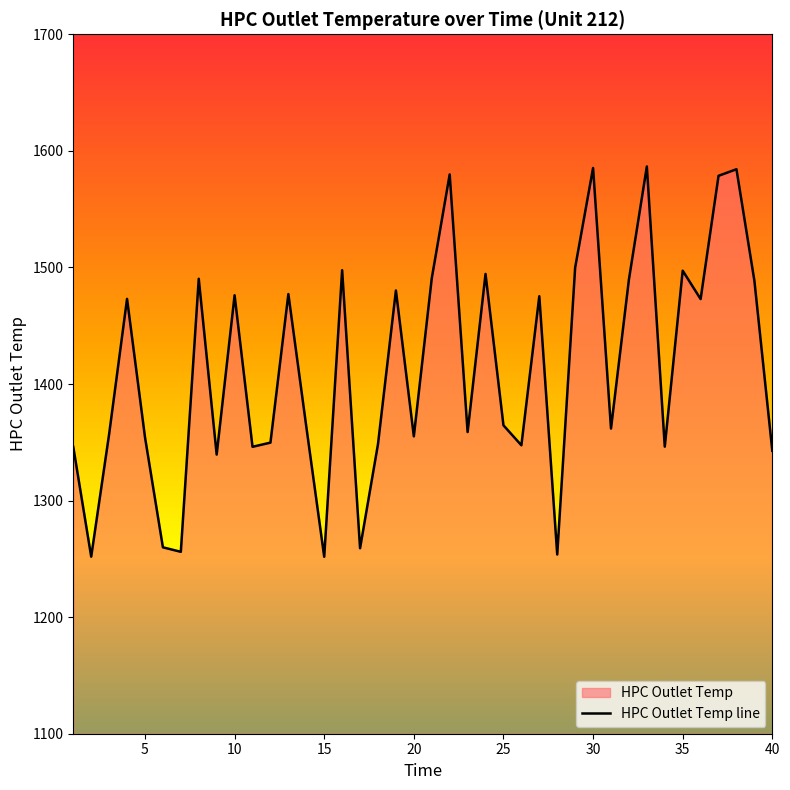

Is it true that the value at 40 is 677.8?

False